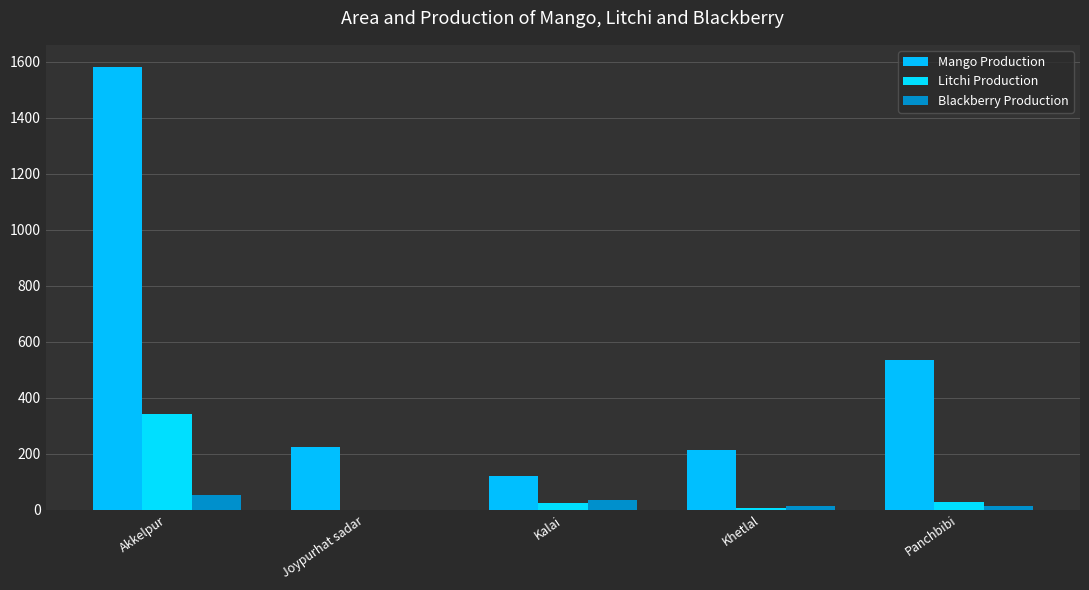

What is the value of the Litchi Production bar at the 3rd from the left?

25